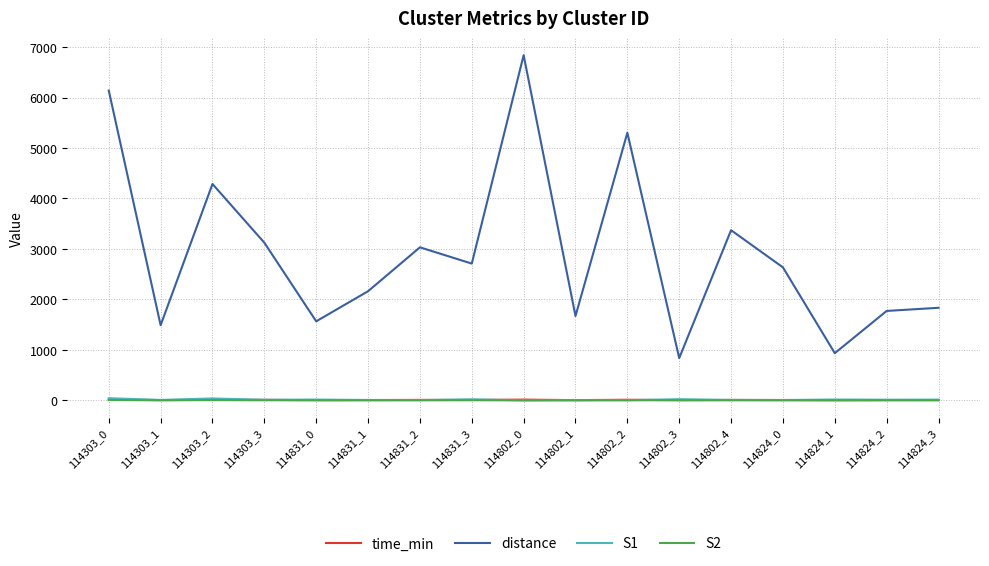

True or false: S2 and distance intersect in this chart.

False